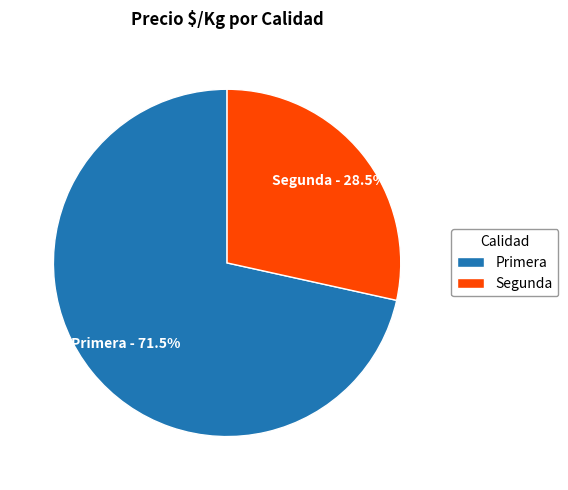

How much of the chart is everything except Segunda?

71.5%